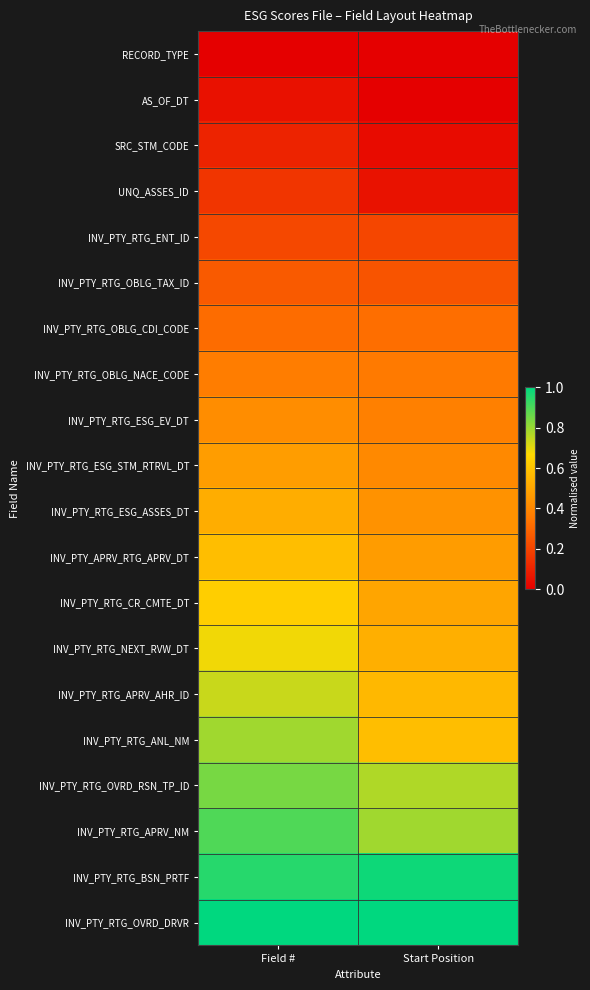

Reading left to right, what are all the values shown in this chart?

RECORD_TYPE: Field #=0.0	Start Position=0.0
AS_OF_DT: Field #=0.1	Start Position=0.0
SRC_STM_CODE: Field #=0.1	Start Position=0.0
UNQ_ASSES_ID: Field #=0.2	Start Position=0.1
INV_PTY_RTG_ENT_ID: Field #=0.2	Start Position=0.2
INV_PTY_RTG_OBLG_TAX_ID: Field #=0.3	Start Position=0.2
INV_PTY_RTG_OBLG_CDI_CODE: Field #=0.3	Start Position=0.3
INV_PTY_RTG_OBLG_NACE_CODE: Field #=0.4	Start Position=0.4
INV_PTY_RTG_ESG_EV_DT: Field #=0.4	Start Position=0.4
INV_PTY_RTG_ESG_STM_RTRVL_DT: Field #=0.5	Start Position=0.4
INV_PTY_RTG_ESG_ASSES_DT: Field #=0.5	Start Position=0.4
INV_PTY_APRV_RTG_APRV_DT: Field #=0.6	Start Position=0.5
INV_PTY_RTG_CR_CMTE_DT: Field #=0.6	Start Position=0.5
INV_PTY_RTG_NEXT_RVW_DT: Field #=0.7	Start Position=0.5
INV_PTY_RTG_APRV_AHR_ID: Field #=0.7	Start Position=0.6
INV_PTY_RTG_ANL_NM: Field #=0.8	Start Position=0.6
INV_PTY_RTG_OVRD_RSN_TP_ID: Field #=0.8	Start Position=0.8
INV_PTY_RTG_APRV_NM: Field #=0.9	Start Position=0.8
INV_PTY_RTG_BSN_PRTF: Field #=0.9	Start Position=1.0
INV_PTY_RTG_OVRD_DRVR: Field #=1.0	Start Position=1.0